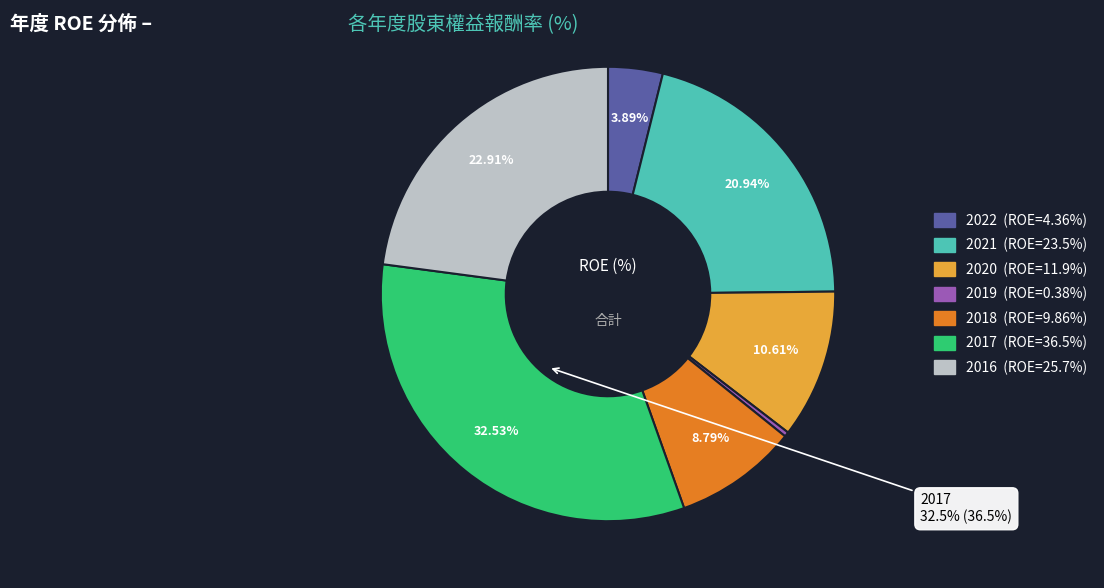

Is there a majority slice in this chart?

No